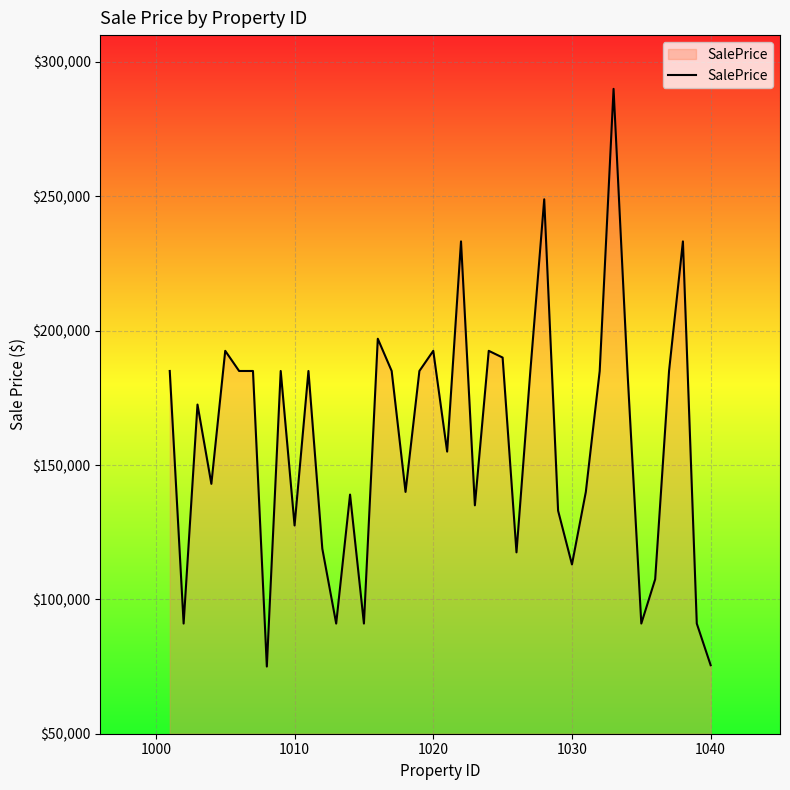

What is the maximum value shown in the chart?

290000